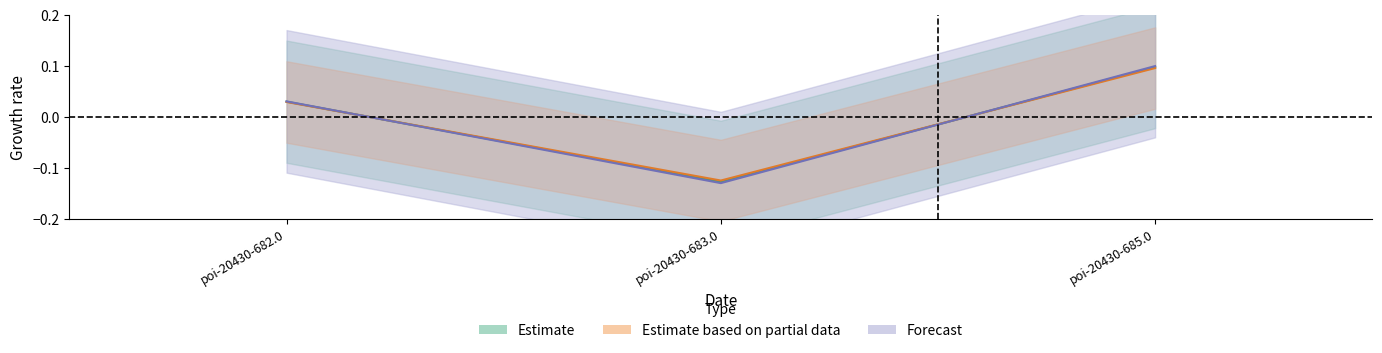

Reading left to right, transcribe all the data shown in this chart.

Estimate: poi-20430-682.0=0.0	poi-20430-683.0=-0.1	poi-20430-685.0=0.1
Estimate based on partial data: poi-20430-682.0=0.0	poi-20430-683.0=-0.1	poi-20430-685.0=0.1
Forecast: poi-20430-682.0=0.0	poi-20430-683.0=-0.1	poi-20430-685.0=0.1